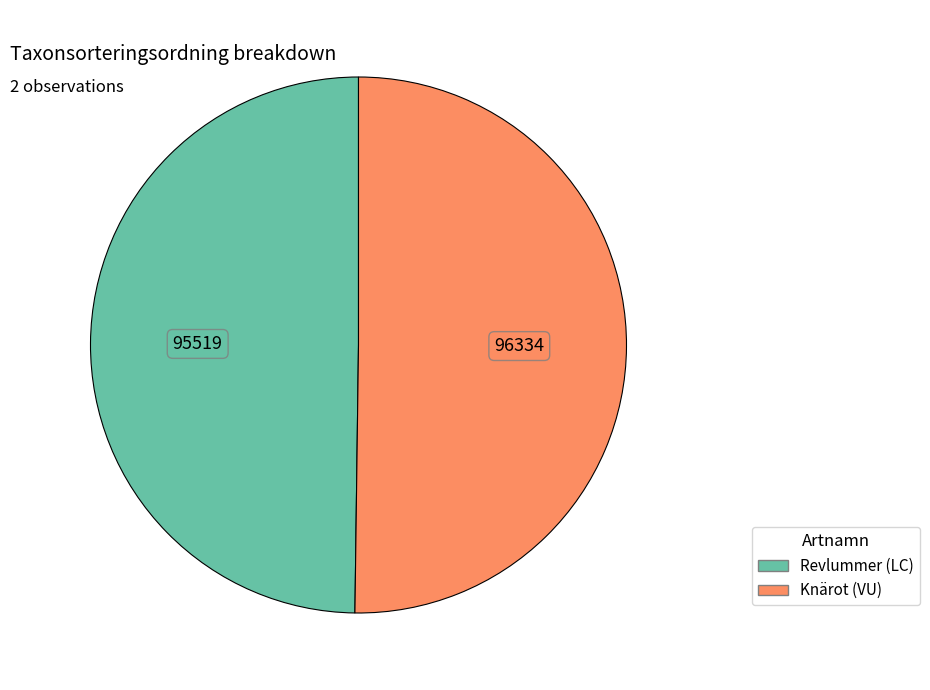

Count the number of slices in the pie.

2